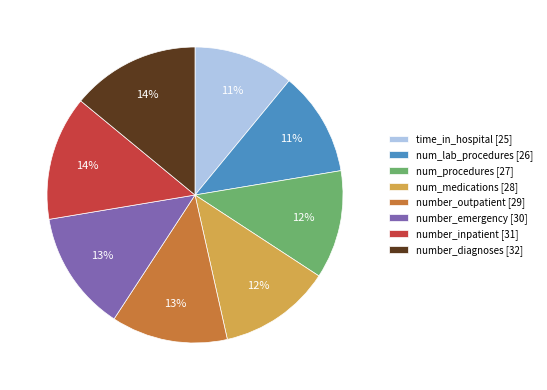

Does number_diagnoses account for over 50% of the chart?

No